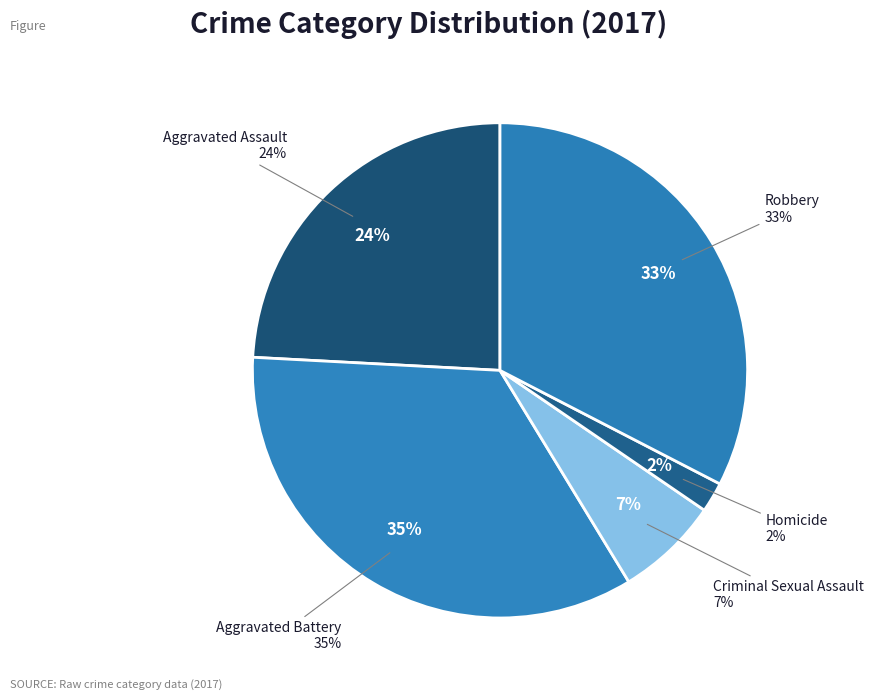

How many slices are in this pie chart?

5